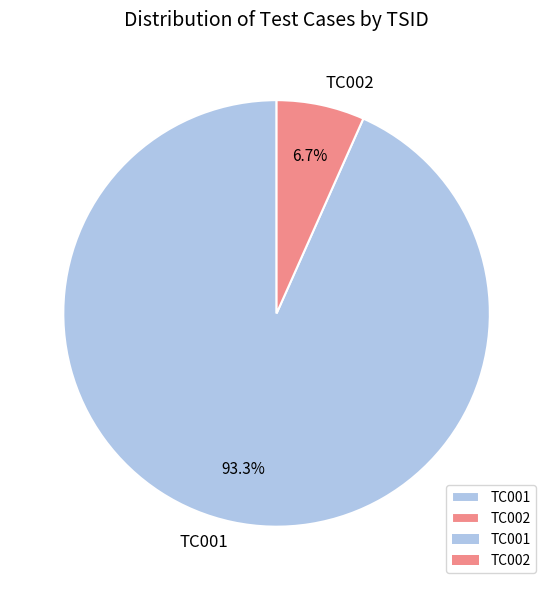

Is TC002 the majority of the pie?

No